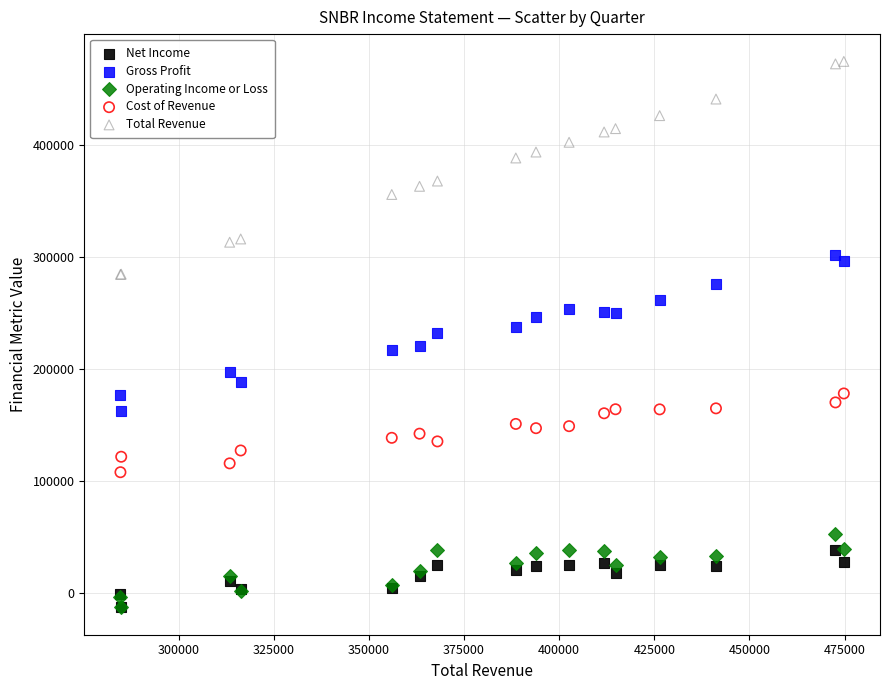

Which series reaches the maximum Y coordinate?

Total Revenue